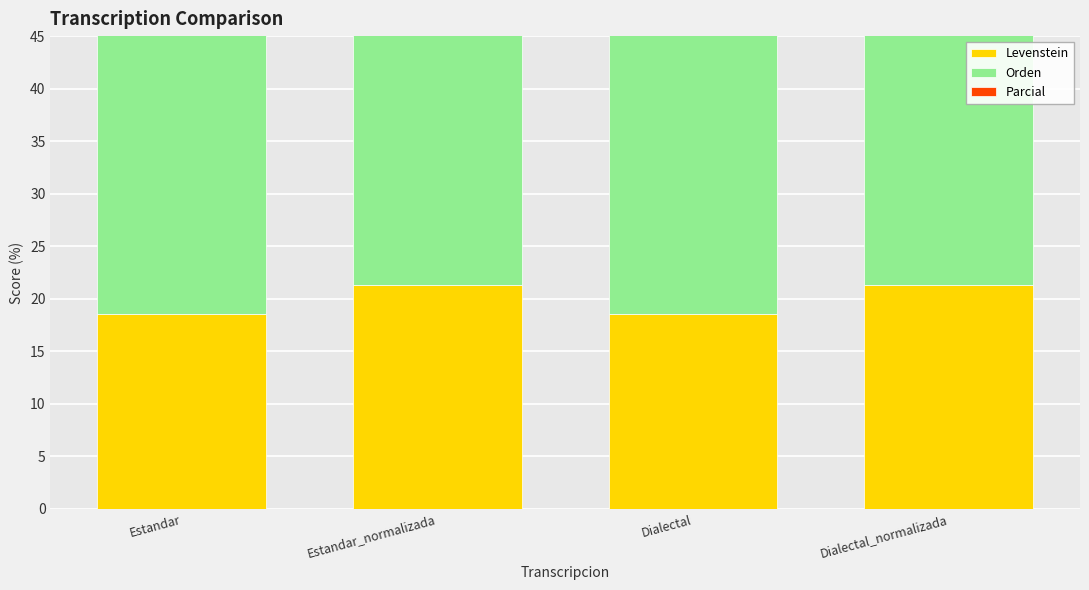

Is the value of Orden at Dialectal_normalizada greater than the value of Parcial at Dialectal_normalizada?

No